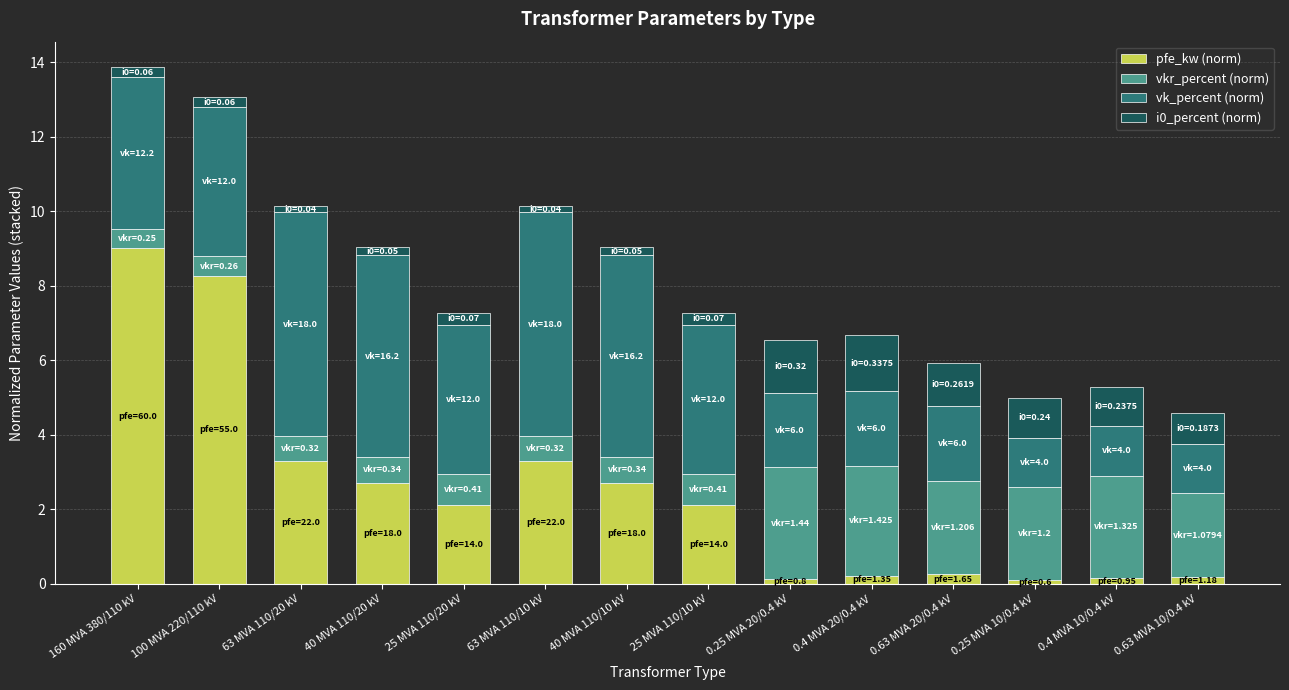

At which category is the sum across all series the highest?

160 MVA 380/110 kV